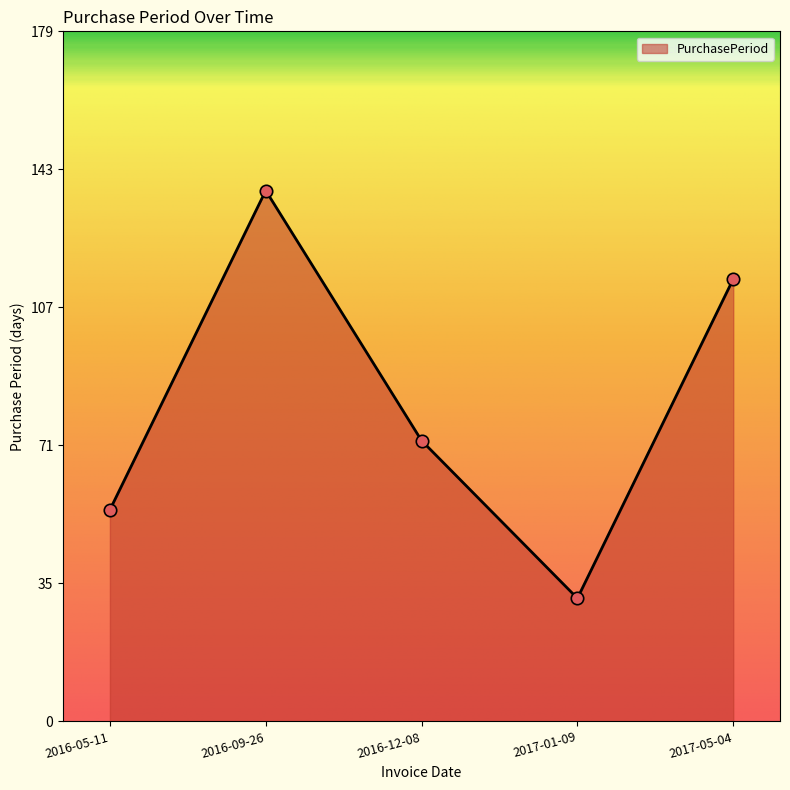

What is the change in value from 2016-05-11 to 2016-09-26?

+83